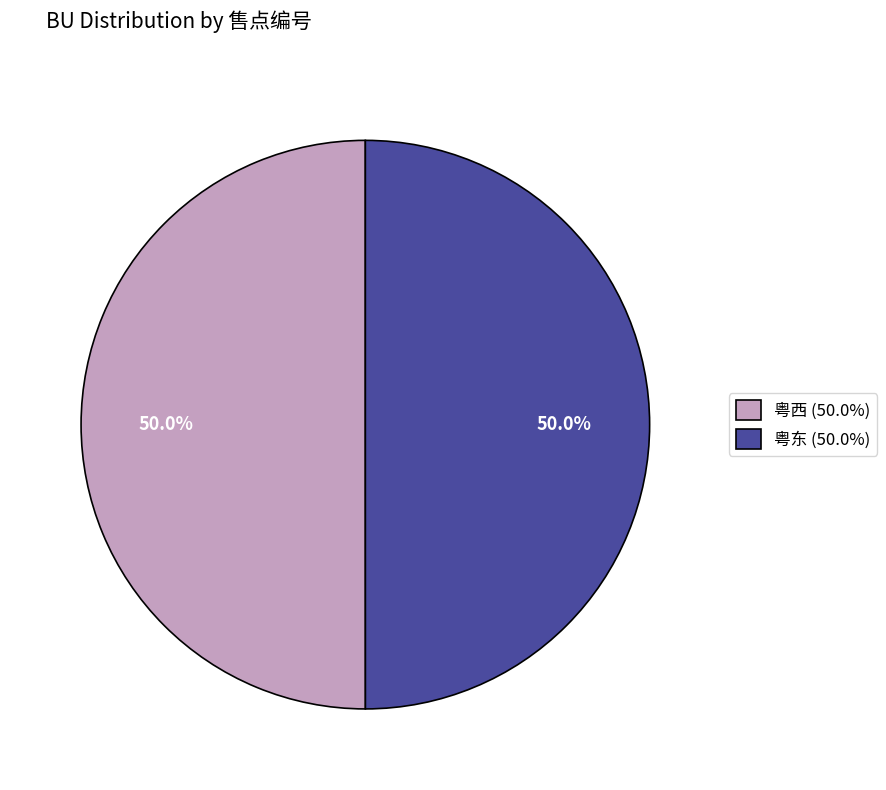

The 粤西 slice represents 50% of the pie. True or false?

True